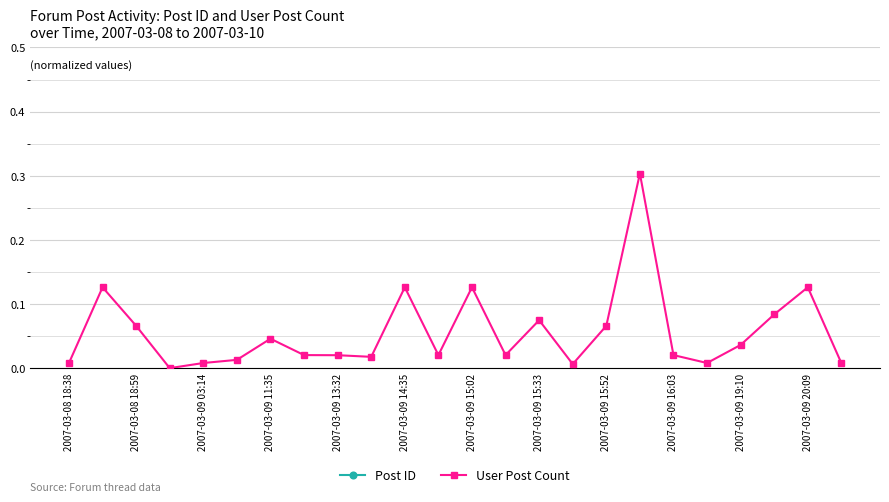

What are all the series names shown in the legend?

Post ID, User Post Count